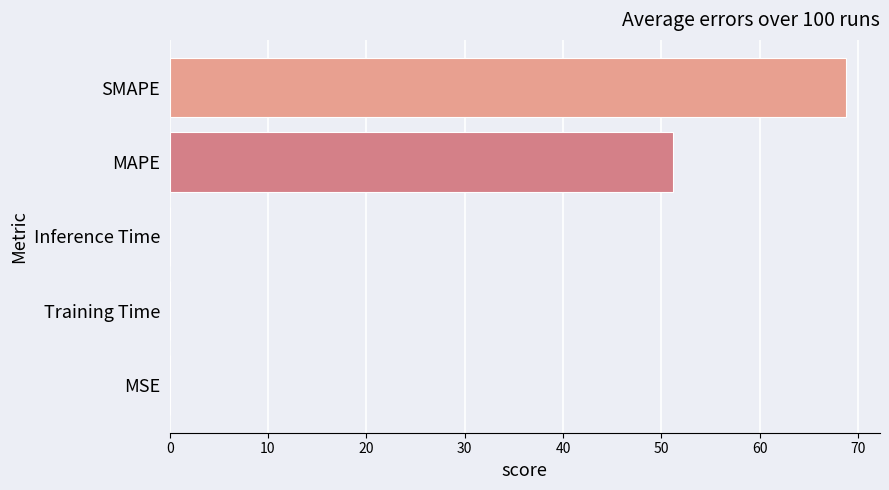

The chart shows a value of 23.0 at MAPE. True or false?

False